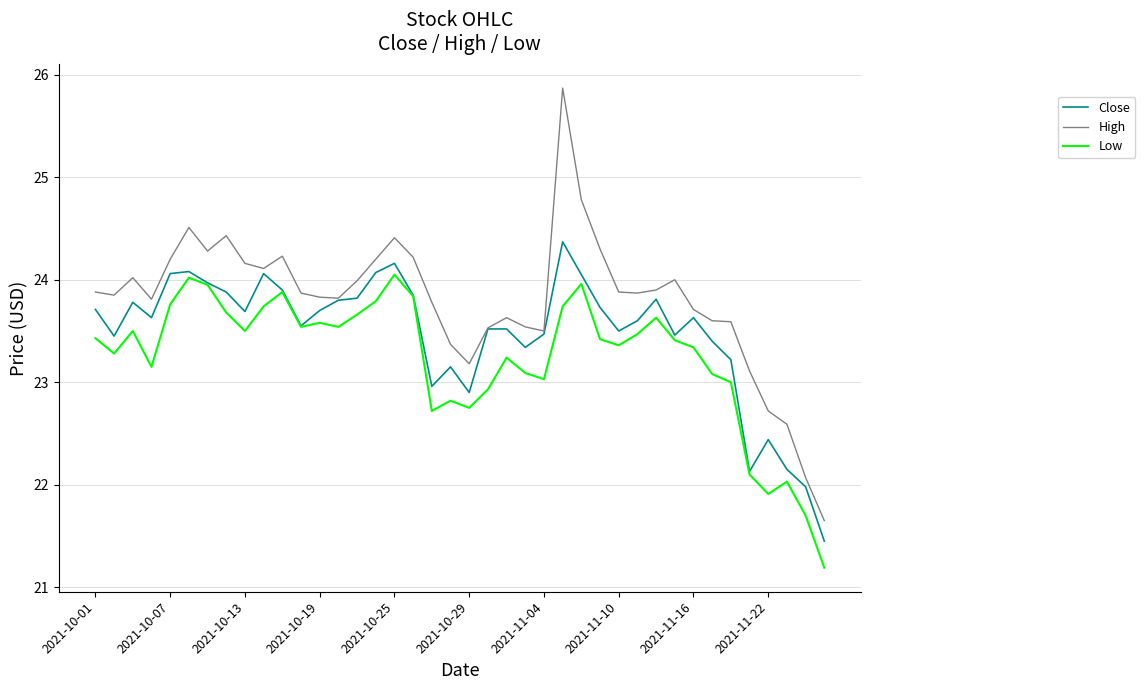

True or false: High and Low intersect in this chart.

False